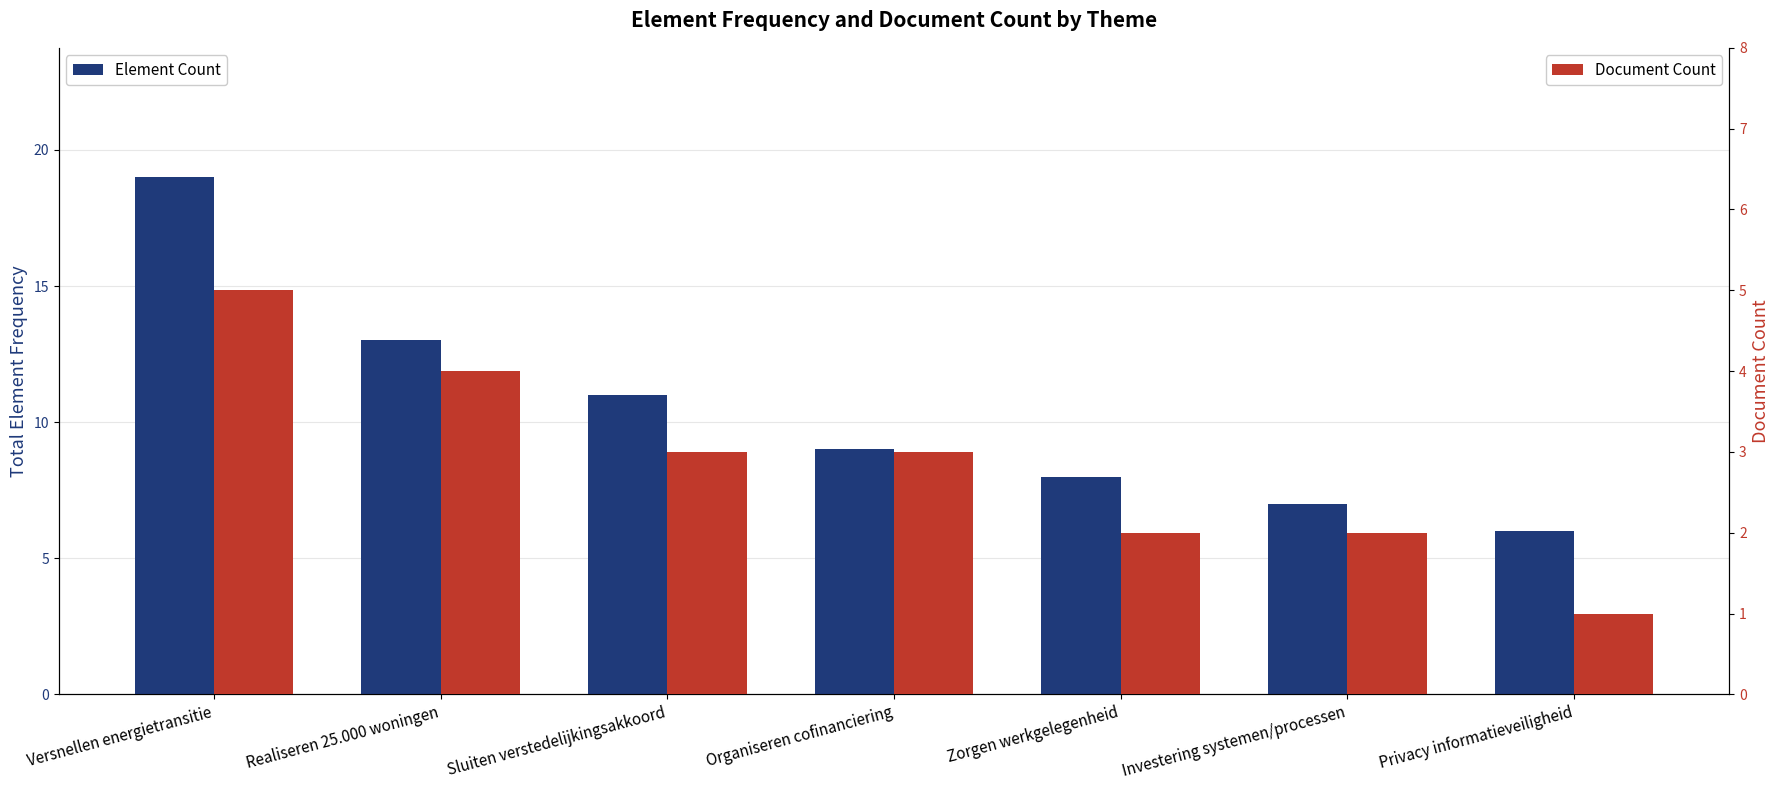

What is the label of the 1st bar from the left?

Versnellen energietransitie